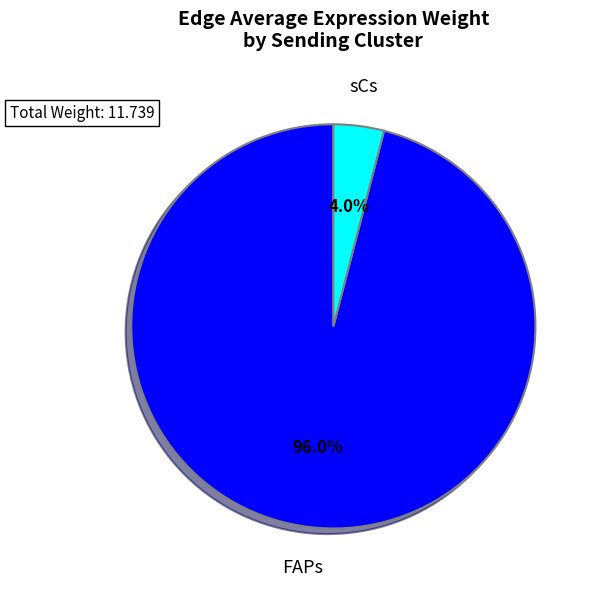

To the nearest percent, what is the difference between the largest and smallest slice percentages?

92%